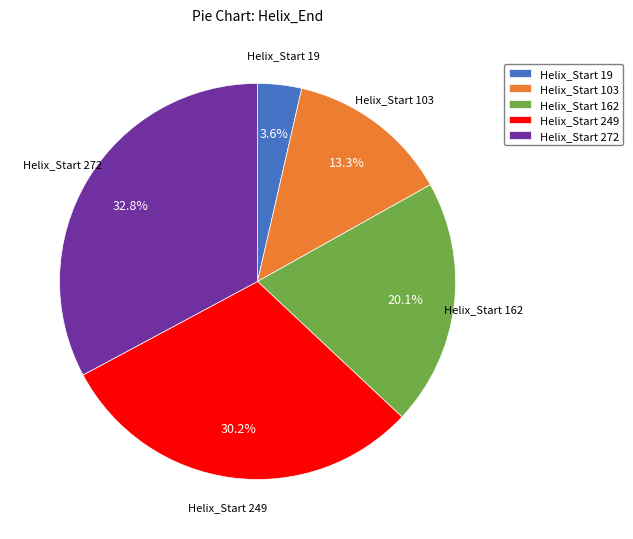

Combined, what portion of the pie is Helix_Start 272 and Helix_Start 103?

46.1%